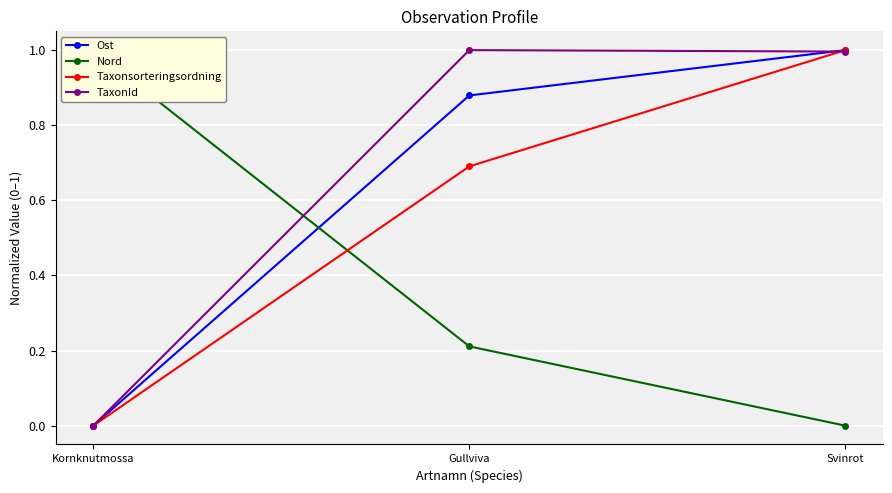

At which category is the sum across all series the highest?

Svinrot